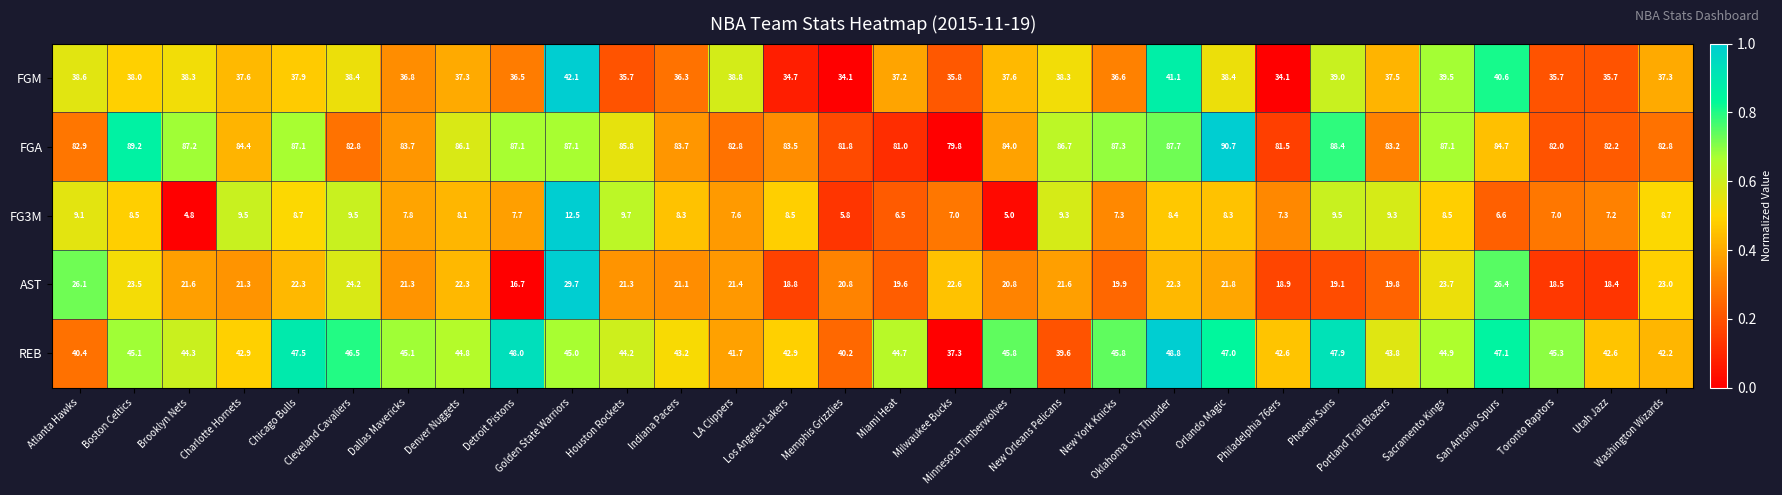

Which series has the largest range (max minus min)?

AST